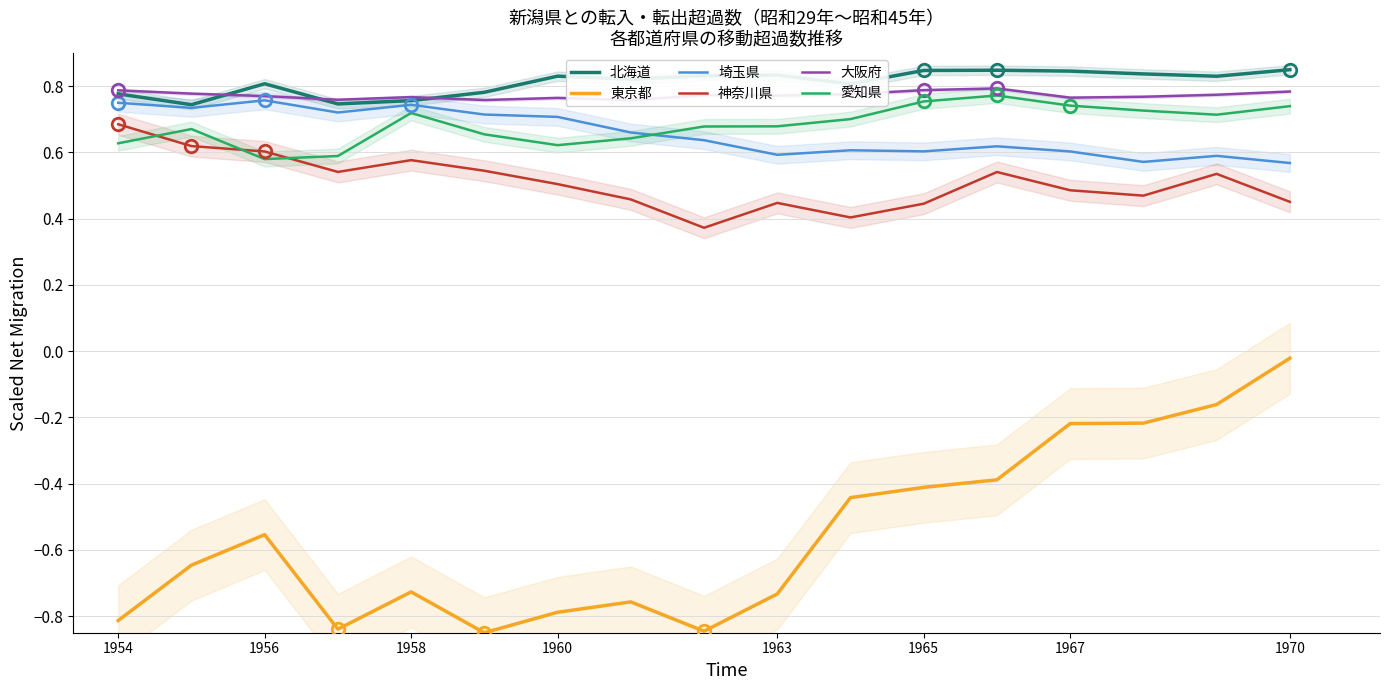

True or false: 東京都 and 神奈川県 cross at least once.

False